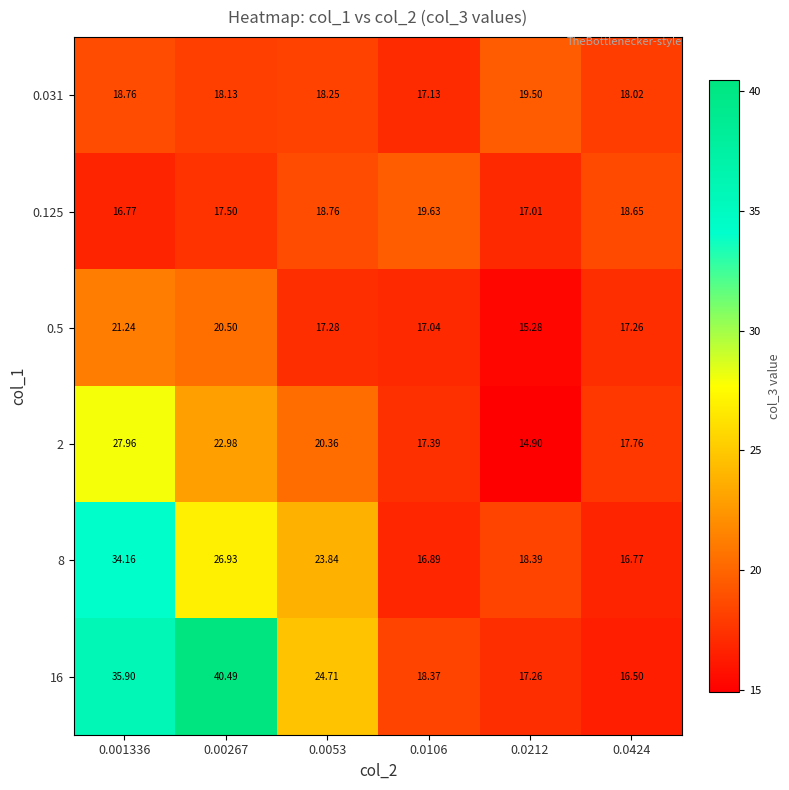

Is the value of 16 at 0.00267 greater than the value of 0.031 at 0.0053?

Yes